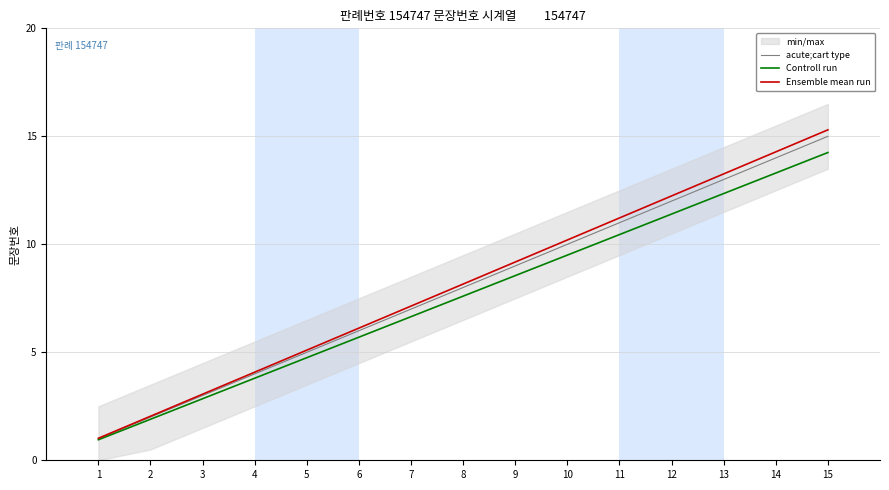

At how many categories does at least one series exceed 4?

12